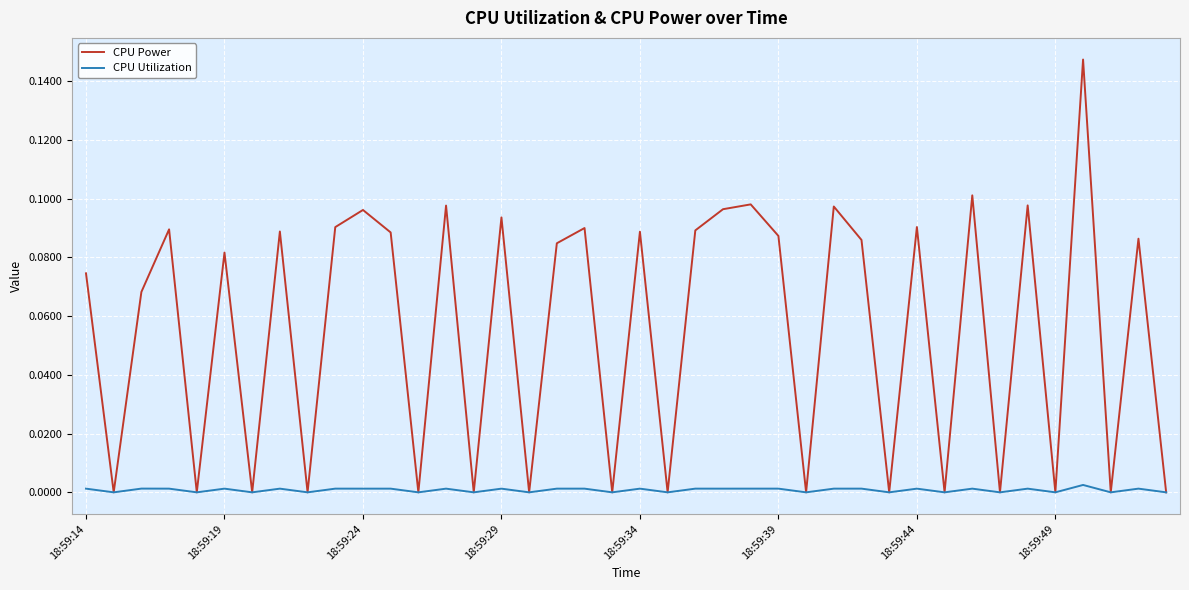

Rank the series by their average value, from lowest to highest.

CPU Utilization, CPU Power